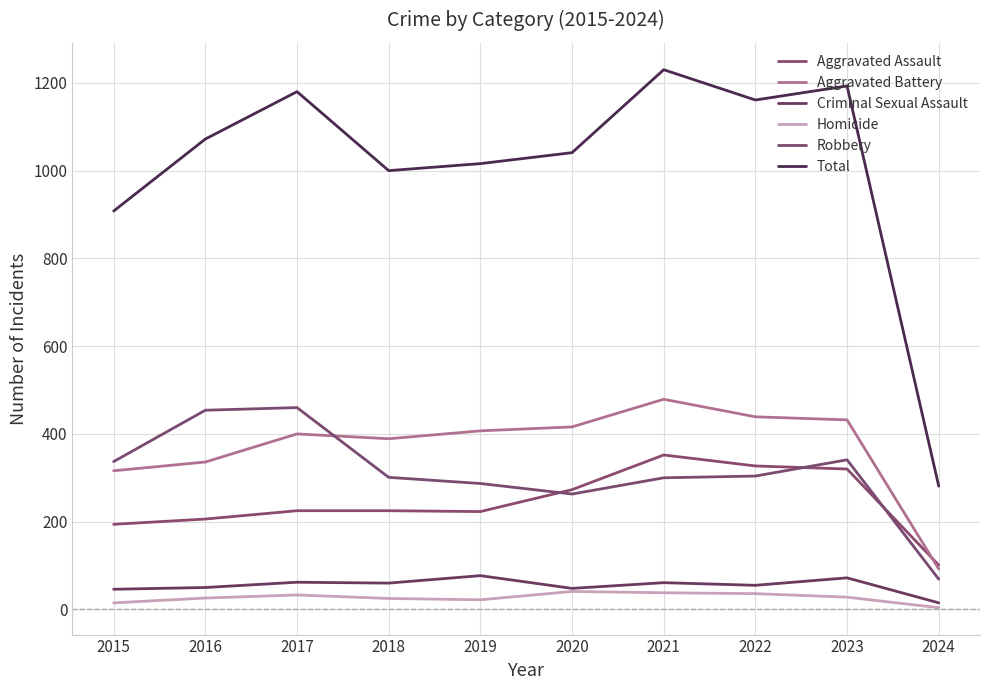

True or false: Robbery has more than 0 interior local peaks.

True